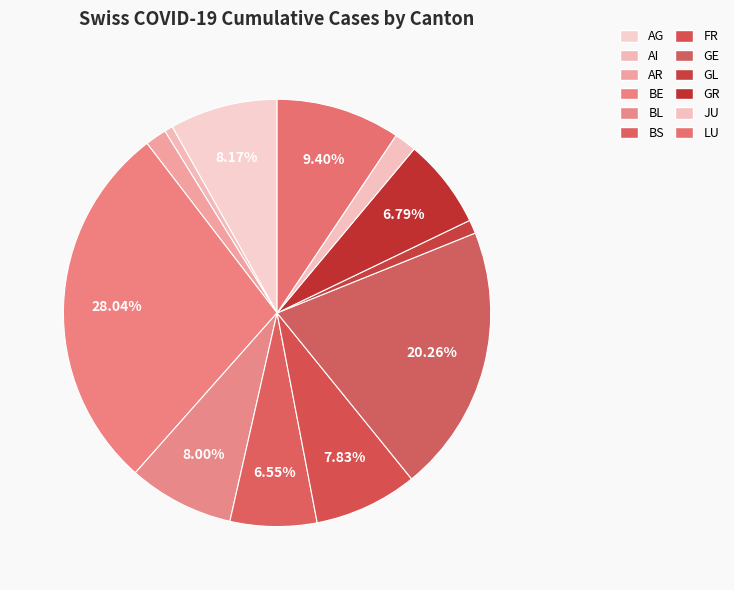

How many slices are in this pie chart?

12